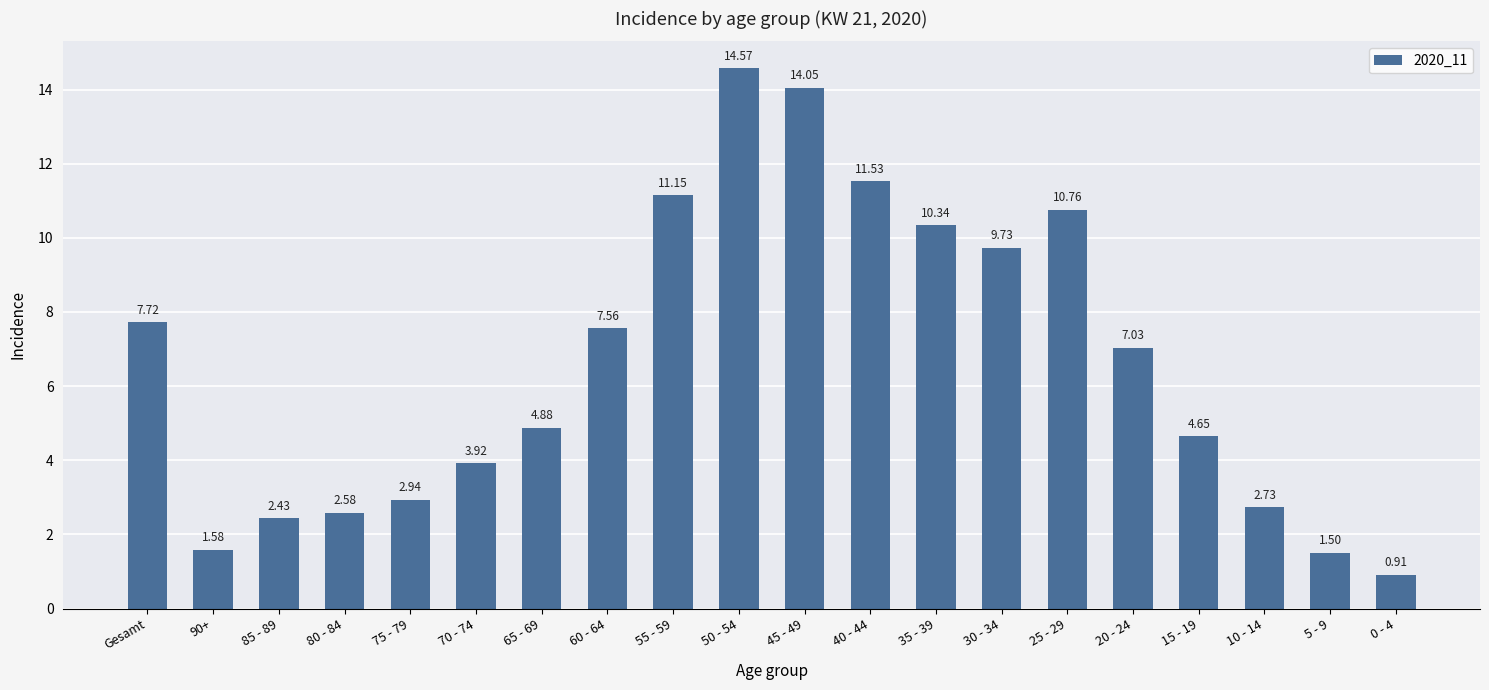

How many values are below 7?

10